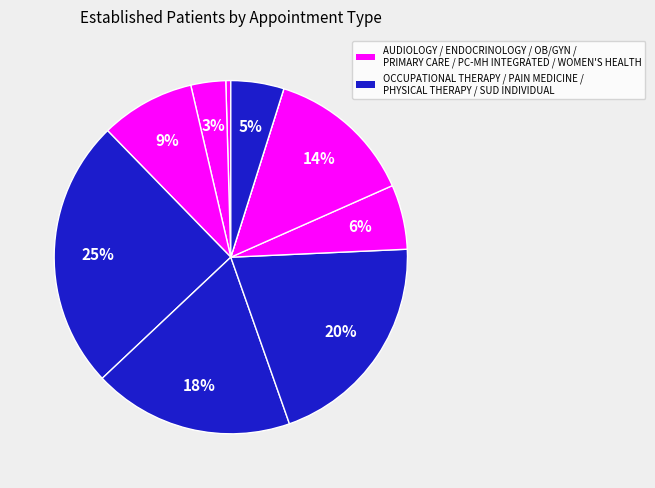

Which slice is the largest?

OCCUPATIONAL THERAPY